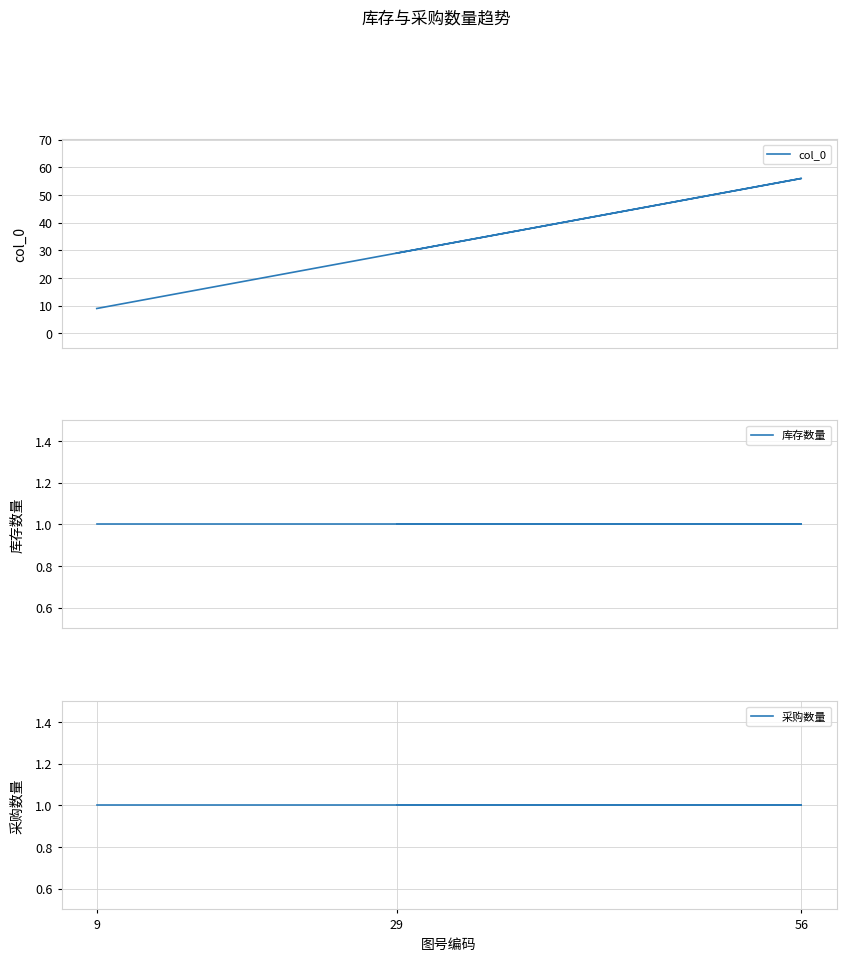

Is the value of 采购数量 at 56 greater than the value of 库存数量 at 29?

No